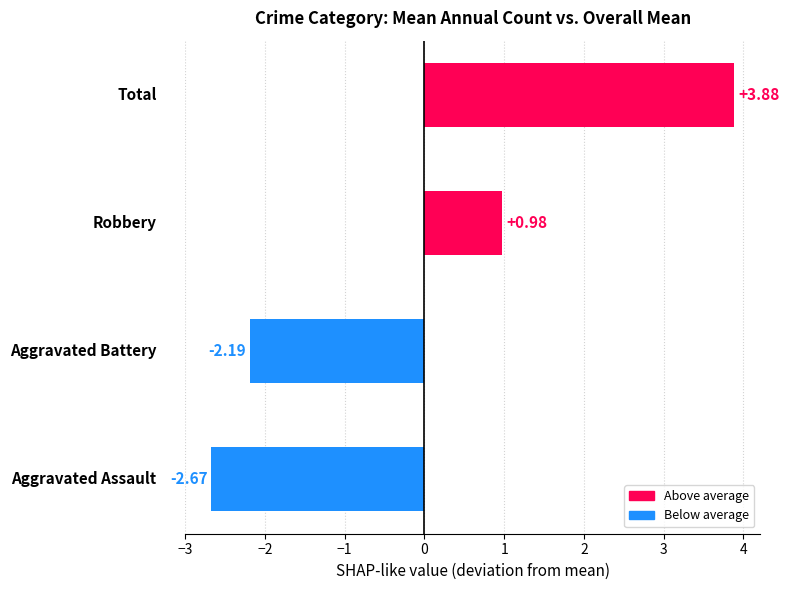

What is the difference between the second highest and minimum values?

3.6